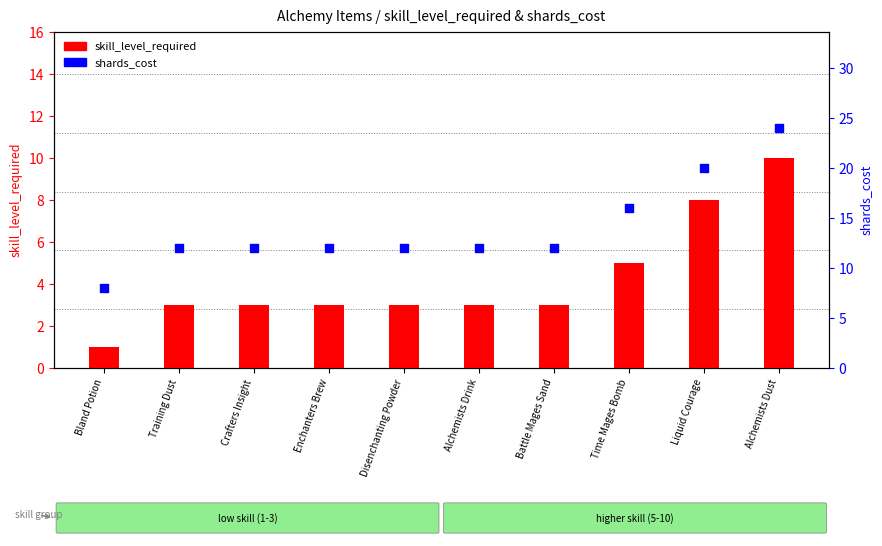

What is the total value across all series at Alchemists Drink?

15